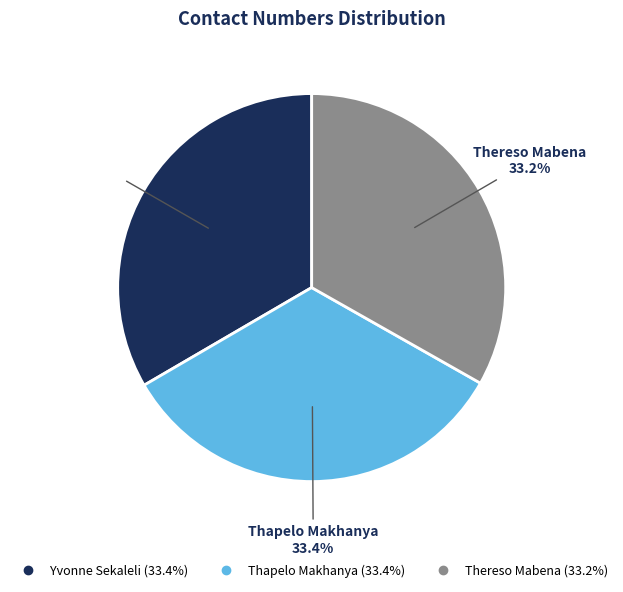

Approximately how many times larger is the value at Thereso Mabena compared to Thapelo Makhanya?

1.0